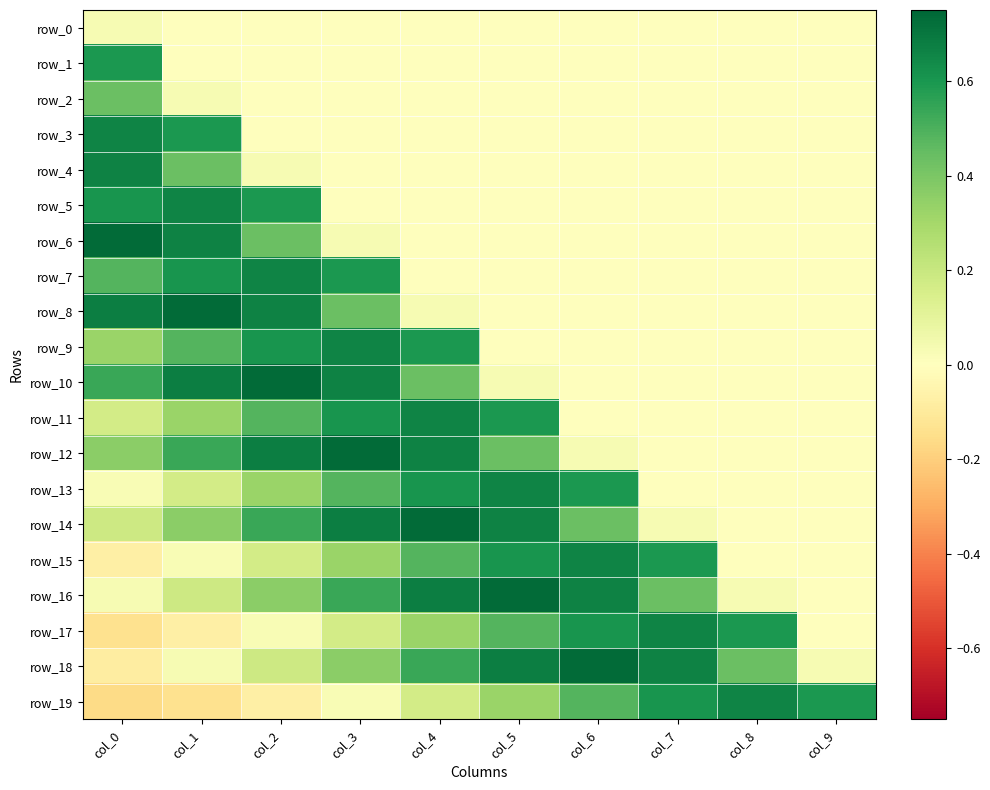

At which category is the sum across all series the highest?

col_2